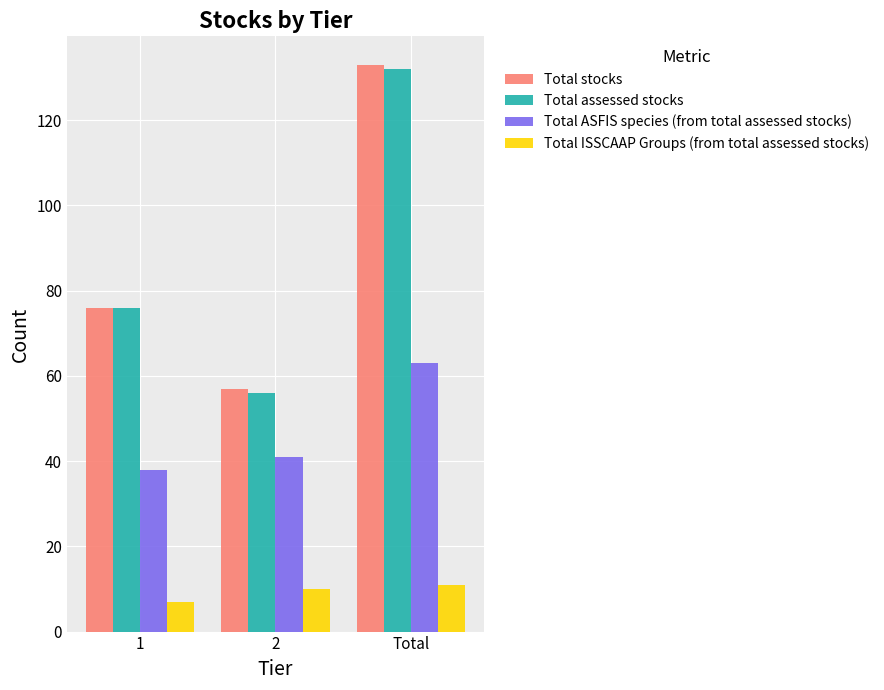

What position from the left is Total?

3